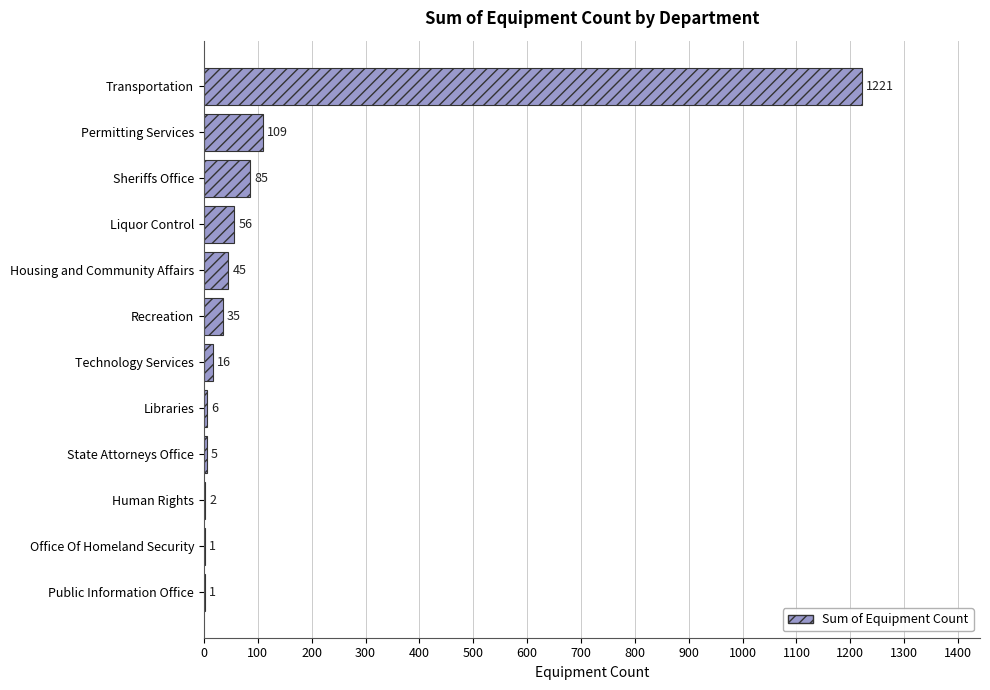

What is the change in value from Recreation to Public Information Office?

-34